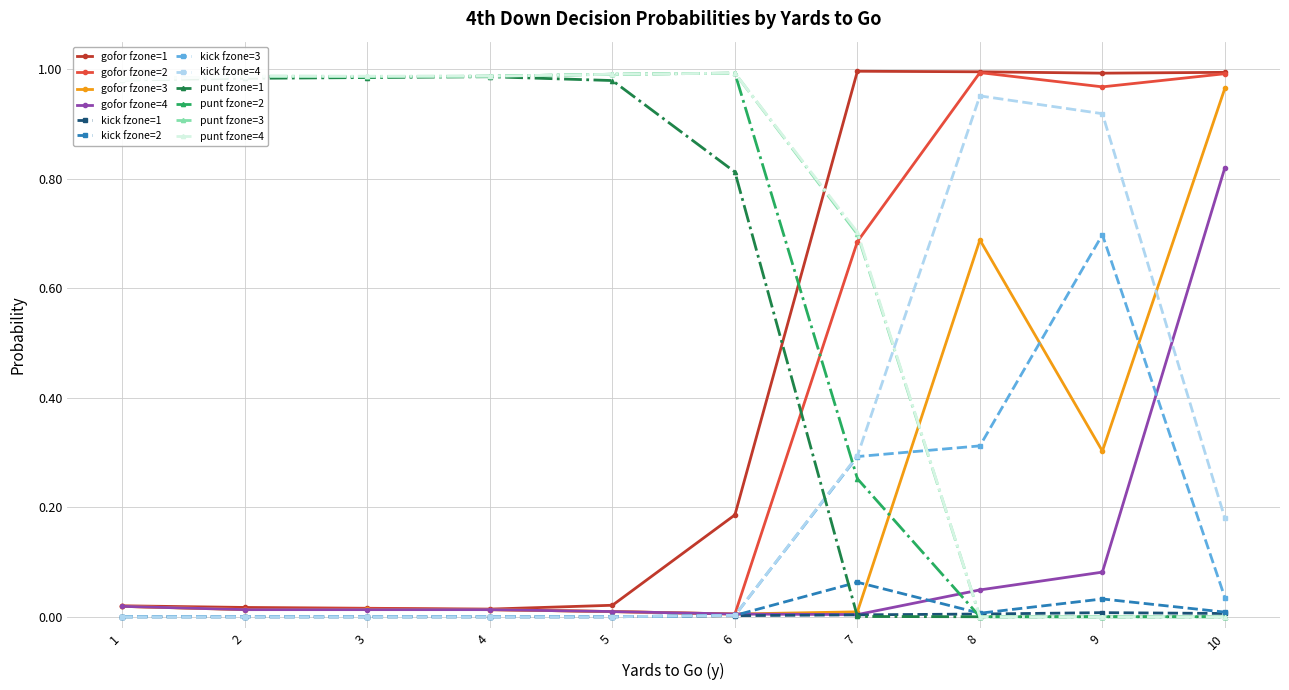

The punt fzone=4 series shows 1.0 at 3. True or false?

True